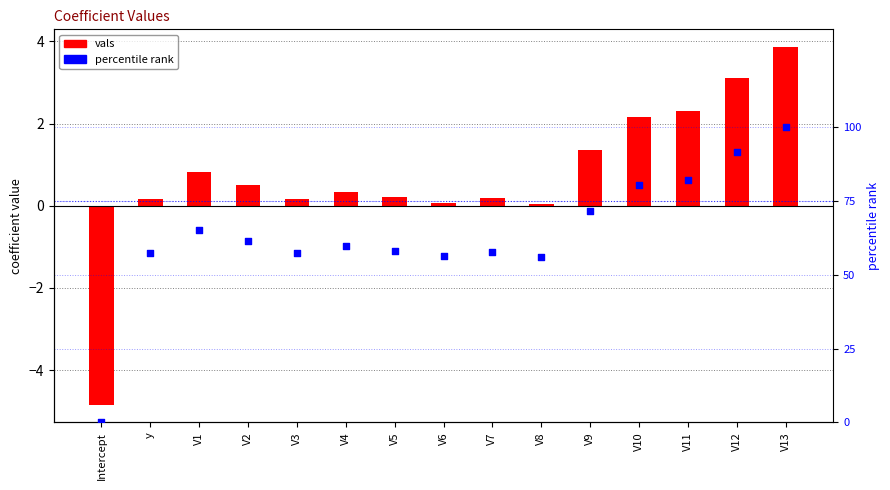

Which series reaches the minimum Y coordinate?

vals